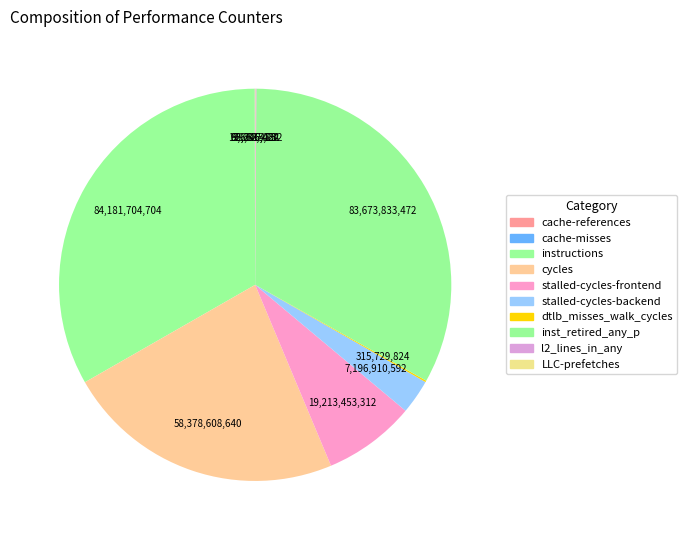

What is the change in value from stalled-cycles-backend to dtlb_misses_walk_cycles?

-6881181256